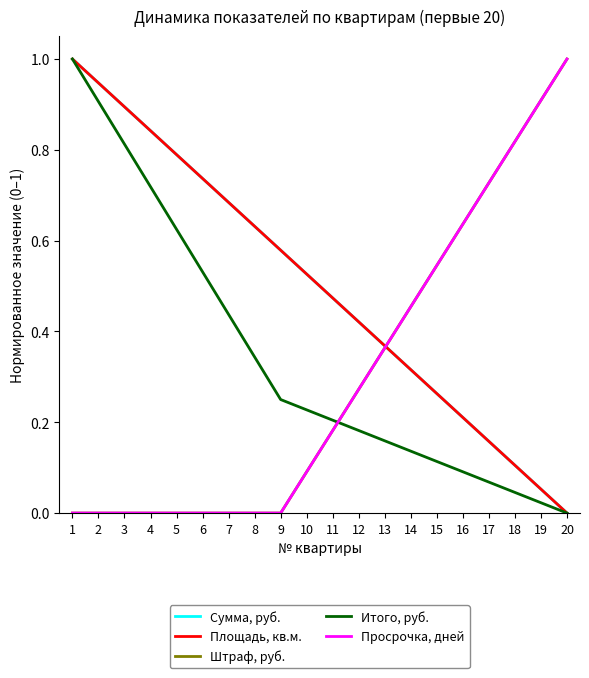

What is the sum of the Сумма, руб. values at 11 and 1?

1.5